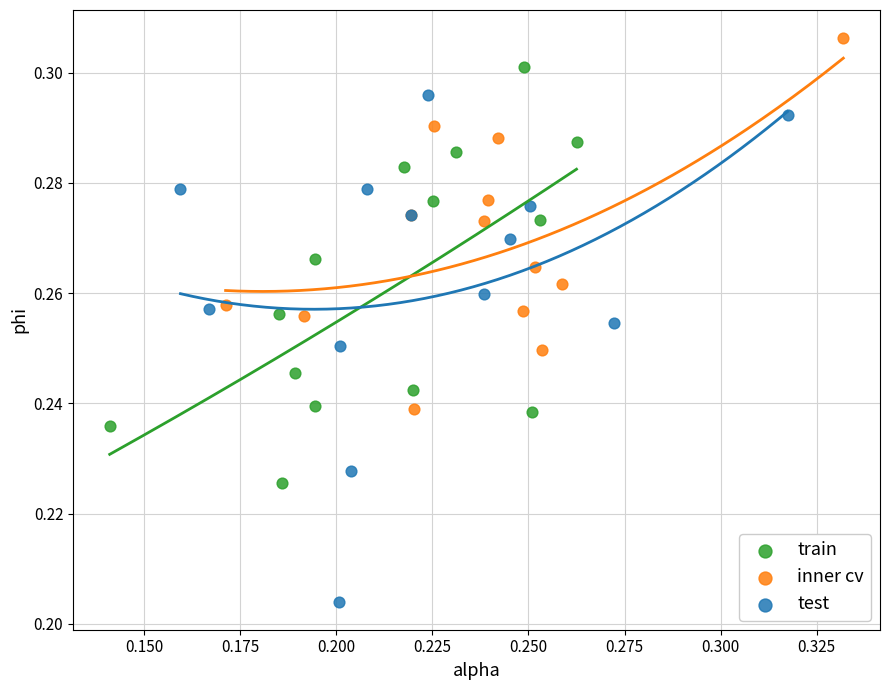

Which series contains the highest Y value?

inner cv